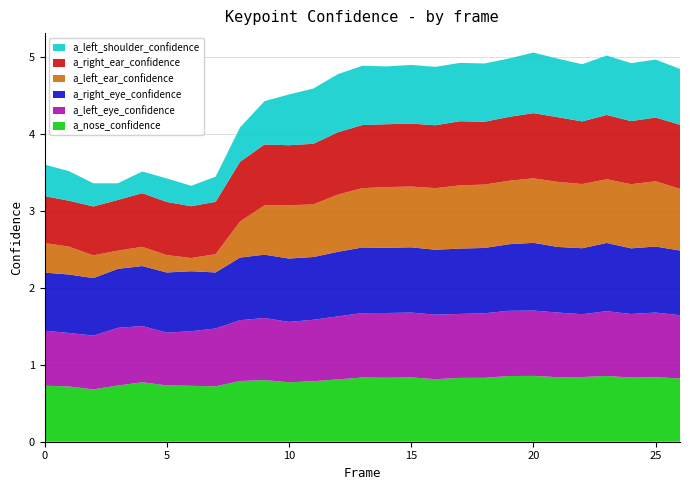

Reading left to right, extract all data points from this chart.

a_nose_confidence: 0=0.7	1=0.7	2=0.7	3=0.7	4=0.8	5=0.7	6=0.7	7=0.7	8=0.8	9=0.8	10=0.8	11=0.8	12=0.8	13=0.8	14=0.8	15=0.8	16=0.8	17=0.8	18=0.8	19=0.9	20=0.9	21=0.8	22=0.8	23=0.9	24=0.8	25=0.8	26=0.8
a_left_eye_confidence: 0=0.7	1=0.7	2=0.7	3=0.8	4=0.7	5=0.7	6=0.7	7=0.8	8=0.8	9=0.8	10=0.8	11=0.8	12=0.8	13=0.8	14=0.8	15=0.8	16=0.8	17=0.8	18=0.8	19=0.8	20=0.8	21=0.8	22=0.8	23=0.8	24=0.8	25=0.8	26=0.8
a_right_eye_confidence: 0=0.8	1=0.8	2=0.7	3=0.8	4=0.8	5=0.8	6=0.8	7=0.7	8=0.8	9=0.8	10=0.8	11=0.8	12=0.8	13=0.9	14=0.8	15=0.8	16=0.8	17=0.8	18=0.8	19=0.9	20=0.9	21=0.9	22=0.9	23=0.9	24=0.9	25=0.9	26=0.8
a_left_ear_confidence: 0=0.4	1=0.4	2=0.3	3=0.2	4=0.2	5=0.2	6=0.2	7=0.2	8=0.5	9=0.6	10=0.7	11=0.7	12=0.7	13=0.8	14=0.8	15=0.8	16=0.8	17=0.8	18=0.8	19=0.8	20=0.8	21=0.8	22=0.8	23=0.8	24=0.8	25=0.8	26=0.8
a_right_ear_confidence: 0=0.6	1=0.6	2=0.6	3=0.7	4=0.7	5=0.7	6=0.7	7=0.7	8=0.8	9=0.8	10=0.8	11=0.8	12=0.8	13=0.8	14=0.8	15=0.8	16=0.8	17=0.8	18=0.8	19=0.8	20=0.8	21=0.8	22=0.8	23=0.8	24=0.8	25=0.8	26=0.8
a_left_shoulder_confidence: 0=0.4	1=0.4	2=0.3	3=0.2	4=0.3	5=0.3	6=0.3	7=0.3	8=0.4	9=0.6	10=0.7	11=0.7	12=0.8	13=0.8	14=0.8	15=0.8	16=0.8	17=0.8	18=0.8	19=0.8	20=0.8	21=0.8	22=0.7	23=0.8	24=0.8	25=0.8	26=0.7